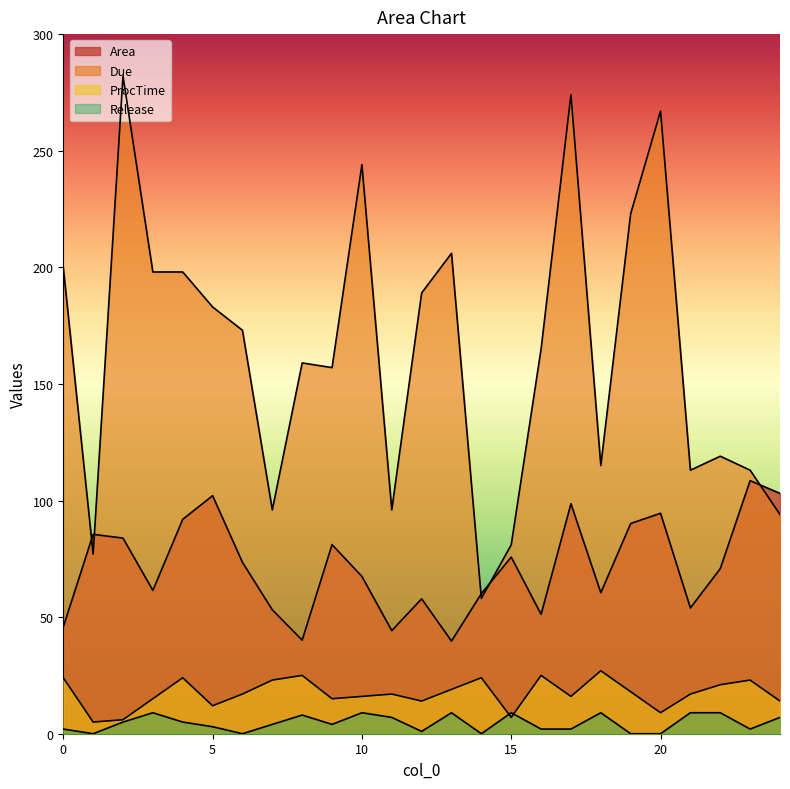

Where is Due nearest to the value 170?

6